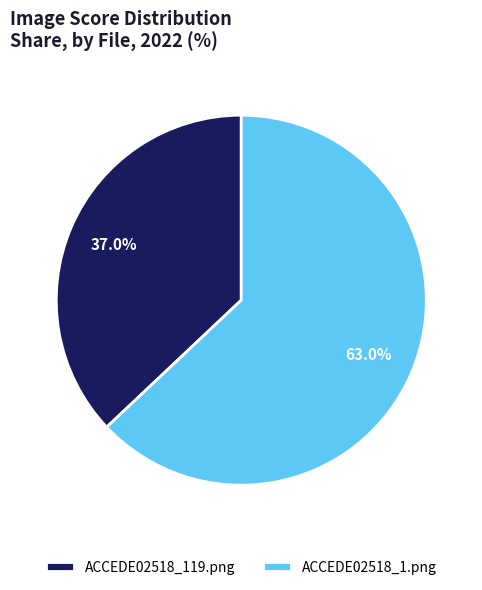

The ACCEDE02518_1.png slice represents 63% of the pie. True or false?

True